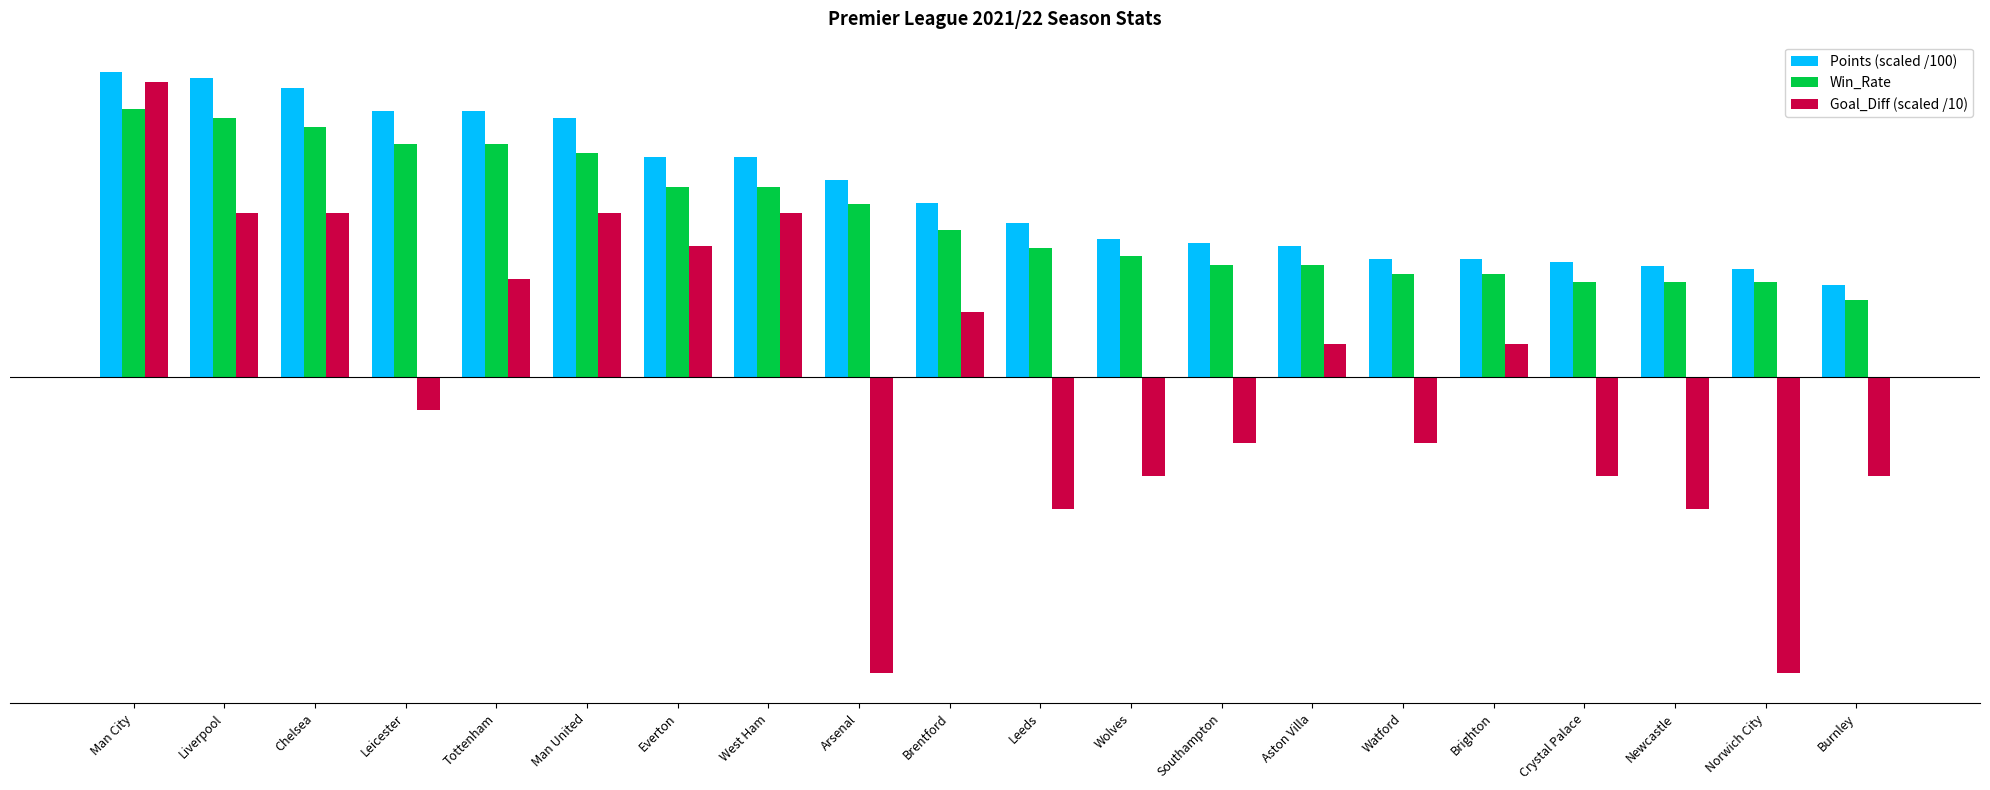

Is the value of Win_Rate at Burnley greater than the value of Goal_Diff (scaled /10) at Arsenal?

Yes